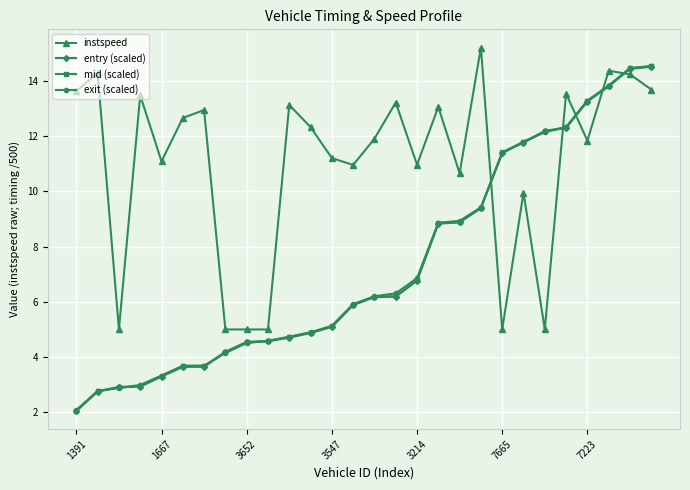

What is the value of the instspeed point at the 8th from the left?

5.0